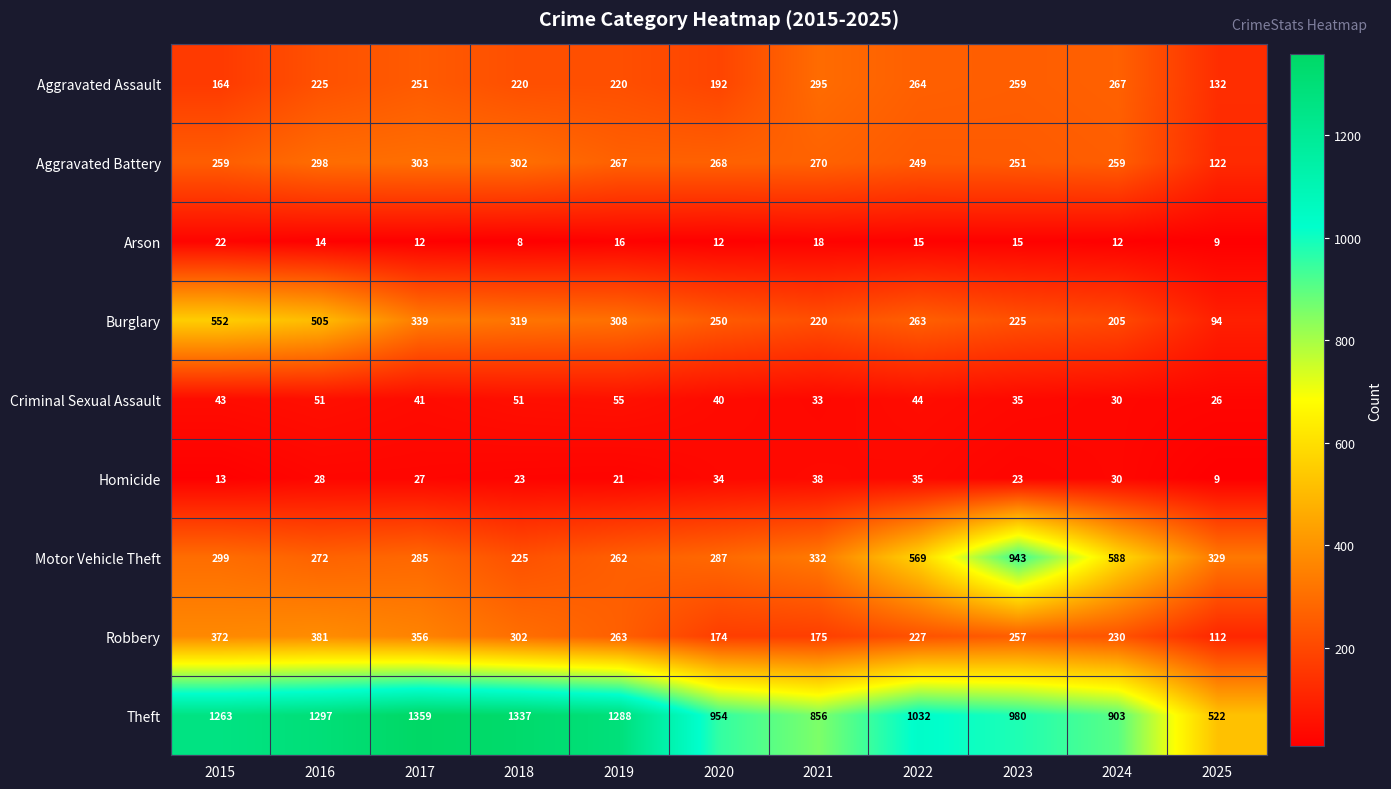

At how many categories does at least one series exceed 469?

11